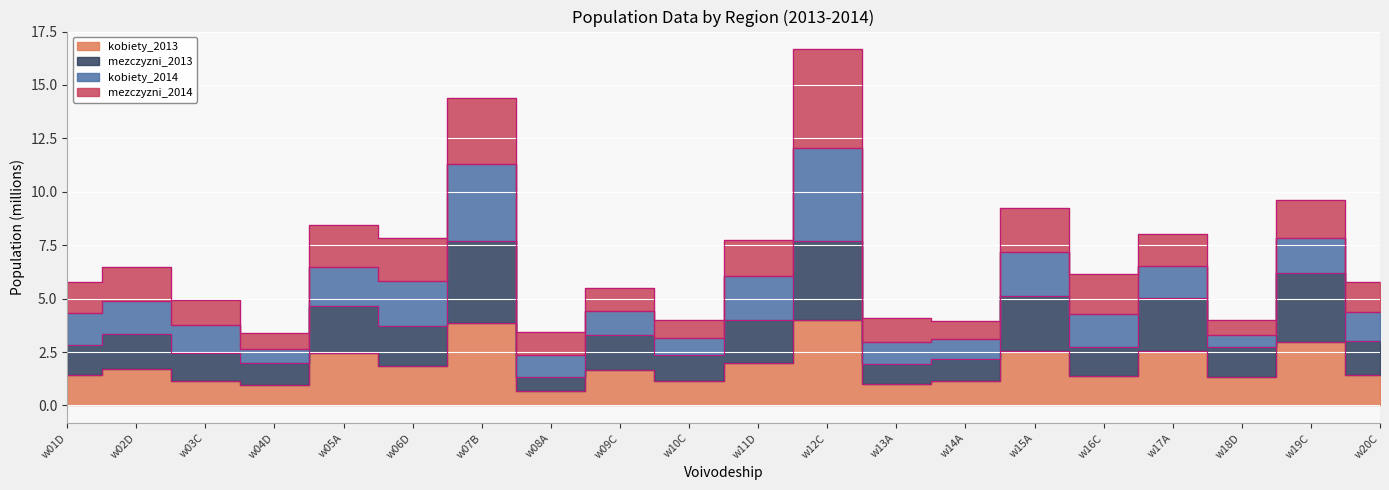

What is the maximum value for kobiety_2013?

4.0